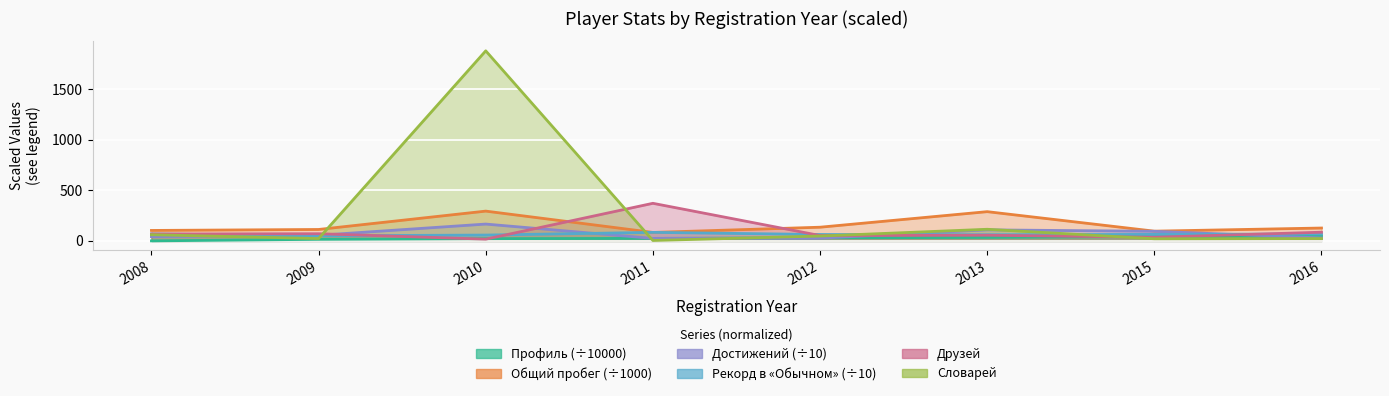

What is the minimum value shown in the chart?

0.2